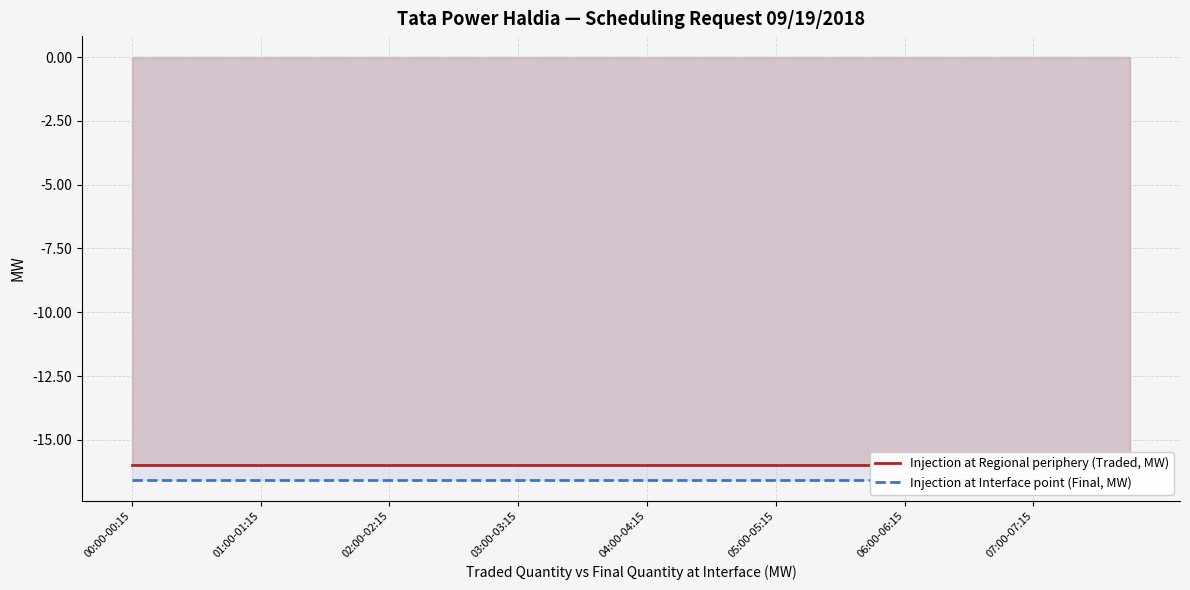

Reading right to left, list all the values displayed in this chart.

Injection at Regional periphery (Traded, MW): -16.0	-16.0	-16.0	-16.0	-16.0	-16.0	-16.0	-16.0	-16.0	-16.0	-16.0	-16.0	-16.0	-16.0	-16.0	-16.0	-16.0	-16.0	-16.0	-16.0	-16.0	-16.0	-16.0	-16.0	-16.0	-16.0	-16.0	-16.0	-16.0	-16.0	-16.0	-16.0
Injection at Interface point (Final, MW): -16.6	-16.6	-16.6	-16.6	-16.6	-16.6	-16.6	-16.6	-16.6	-16.6	-16.6	-16.6	-16.6	-16.6	-16.6	-16.6	-16.6	-16.6	-16.6	-16.6	-16.6	-16.6	-16.6	-16.6	-16.6	-16.6	-16.6	-16.6	-16.6	-16.6	-16.6	-16.6